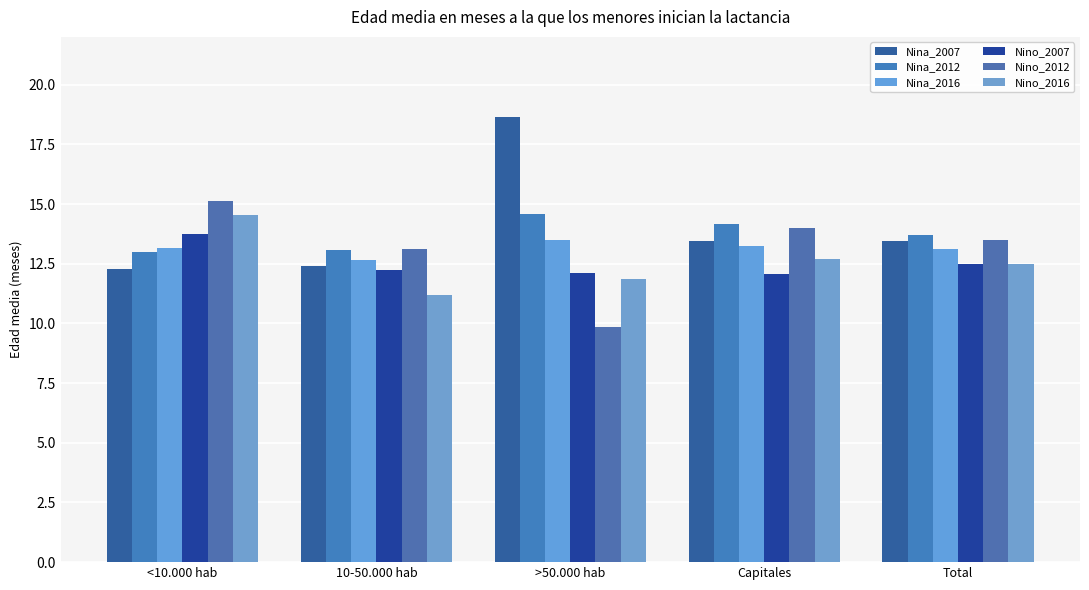

Reading right to left, extract all data points from this chart.

Nina_2007: Total=13.5	Capitales=13.5	>50.000 hab=18.6	10-50.000 hab=12.4	<10.000 hab=12.3
Nina_2012: Total=13.7	Capitales=14.2	>50.000 hab=14.6	10-50.000 hab=13.1	<10.000 hab=13.0
Nina_2016: Total=13.1	Capitales=13.3	>50.000 hab=13.5	10-50.000 hab=12.7	<10.000 hab=13.2
Nino_2007: Total=12.5	Capitales=12.1	>50.000 hab=12.1	10-50.000 hab=12.2	<10.000 hab=13.7
Nino_2012: Total=13.5	Capitales=14.0	>50.000 hab=9.8	10-50.000 hab=13.1	<10.000 hab=15.1
Nino_2016: Total=12.5	Capitales=12.7	>50.000 hab=11.9	10-50.000 hab=11.2	<10.000 hab=14.6